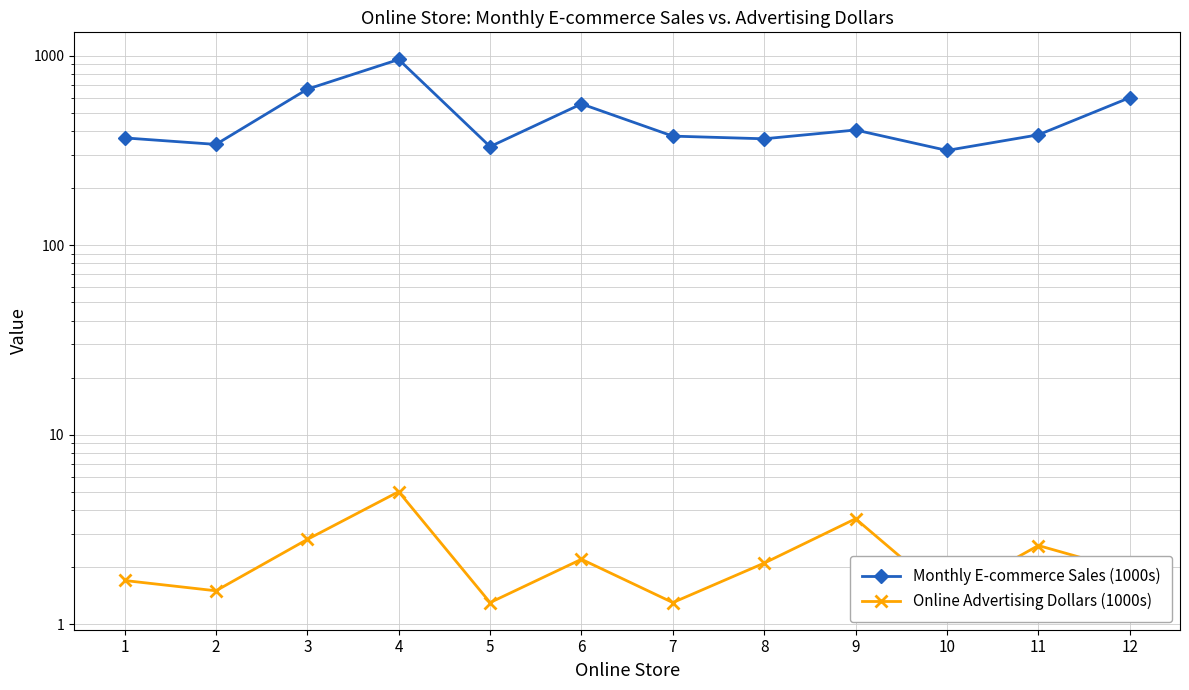

What is the difference between the maximum and second lowest values in the Online Advertising Dollars (1000s) series?

3.7